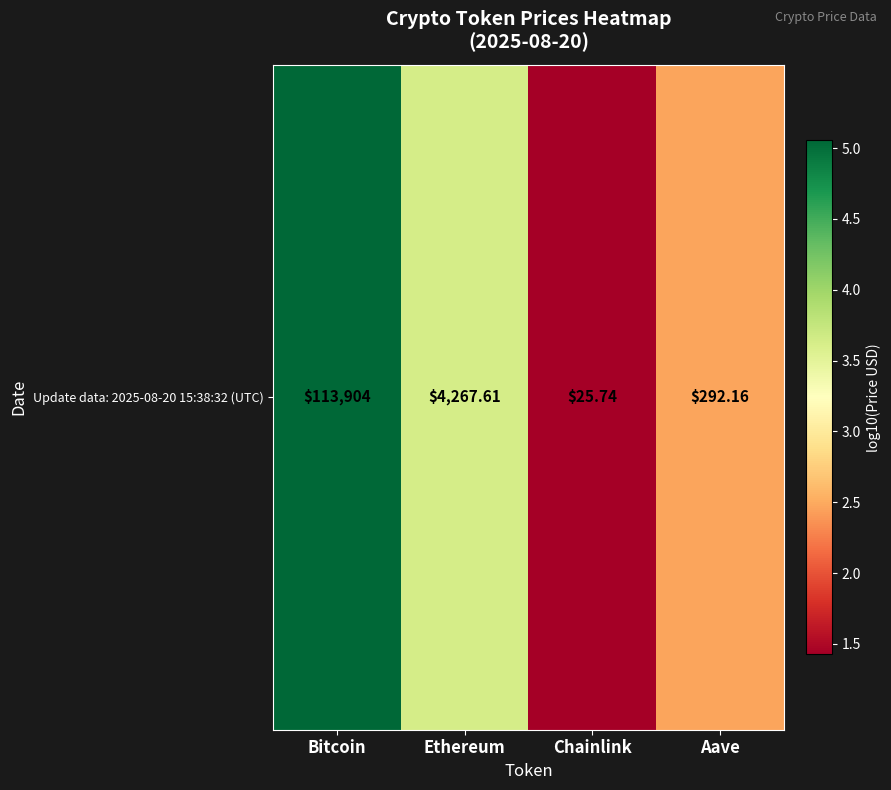

Approximately how many times larger is the value at Chainlink compared to Ethereum?

0.4